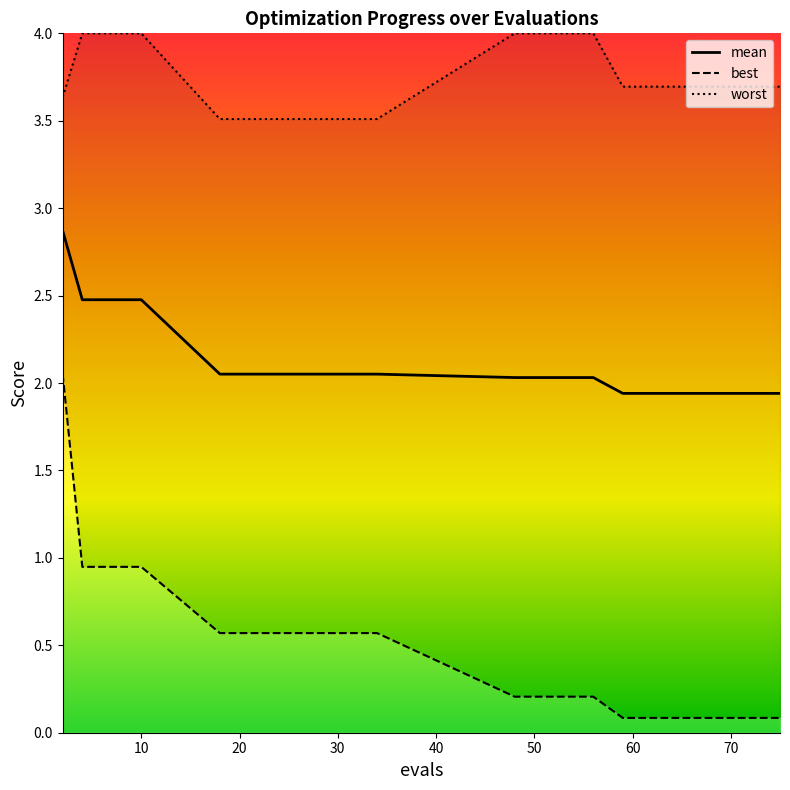

Reading left to right, transcribe all the data shown in this chart.

mean: 2.9	2.5	2.5	2.5	2.5	2.1	2.1	2.1	2.0	2.0	1.9	1.9	1.9	1.9	1.9
best: 2.1	0.9	0.9	0.9	0.9	0.6	0.6	0.6	0.2	0.2	0.1	0.1	0.1	0.1	0.1
worst: 3.6	4.0	4.0	4.0	4.0	3.5	3.5	3.5	4.0	4.0	3.7	3.7	3.7	3.7	3.7